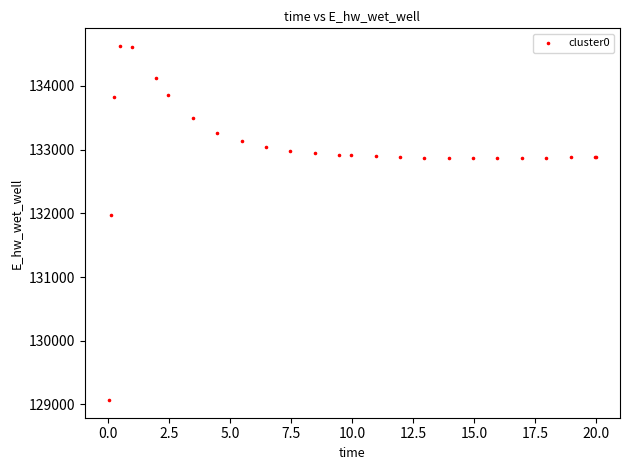

What Y value in the scatter plot is closest to 131848?

131969.7